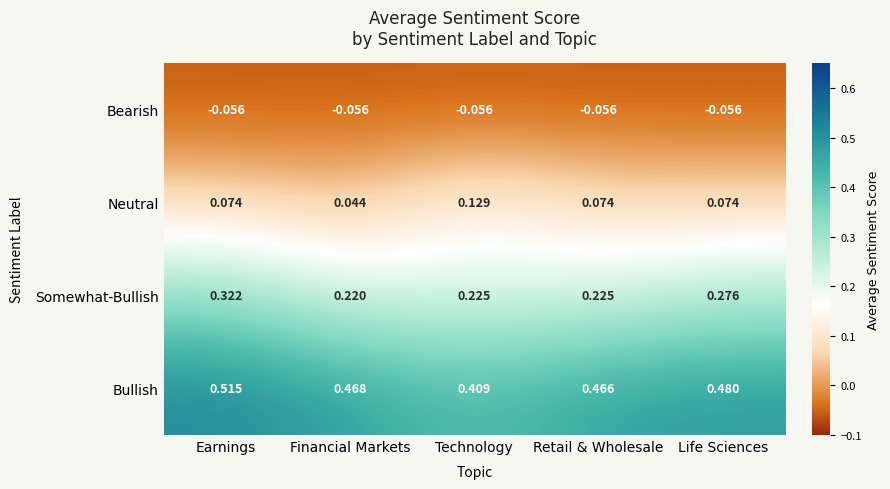

At which category is the sum across all series the highest?

Earnings